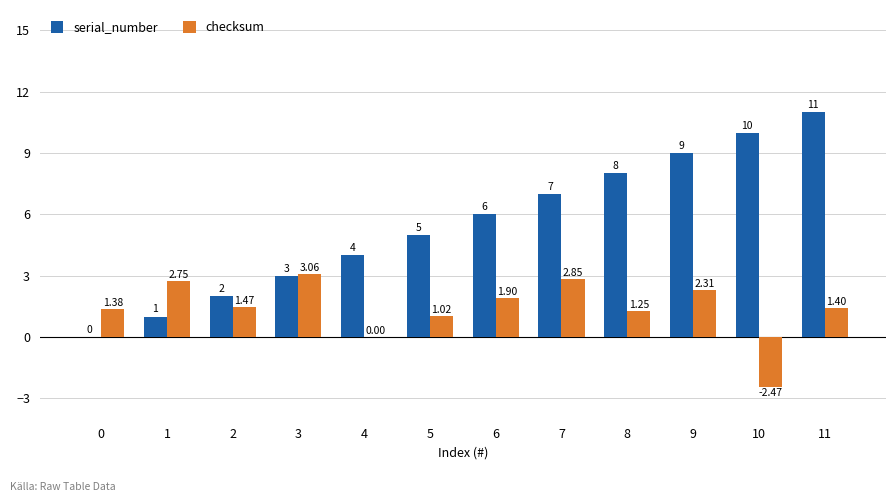

Between 5 and 9, which series saw the biggest shift?

serial_number